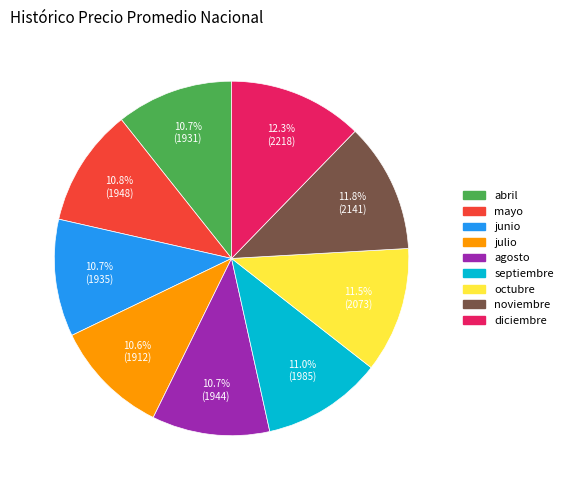

Which has a higher value, noviembre or julio?

noviembre